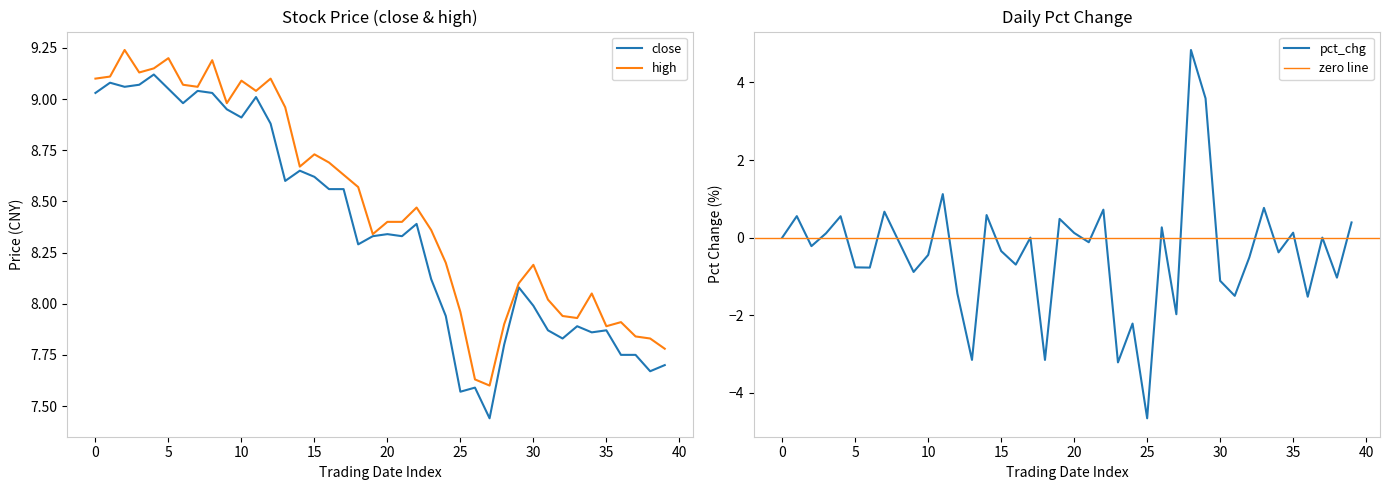

The pct_chg series shows 4.8 at 0. True or false?

False